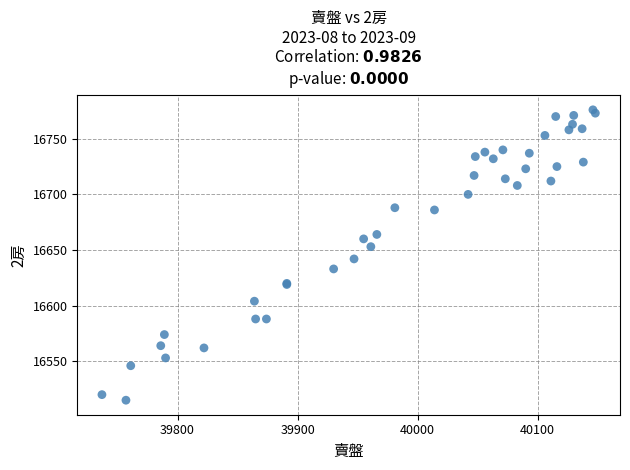

What Y value in the scatter plot is closest to 16645?

16642